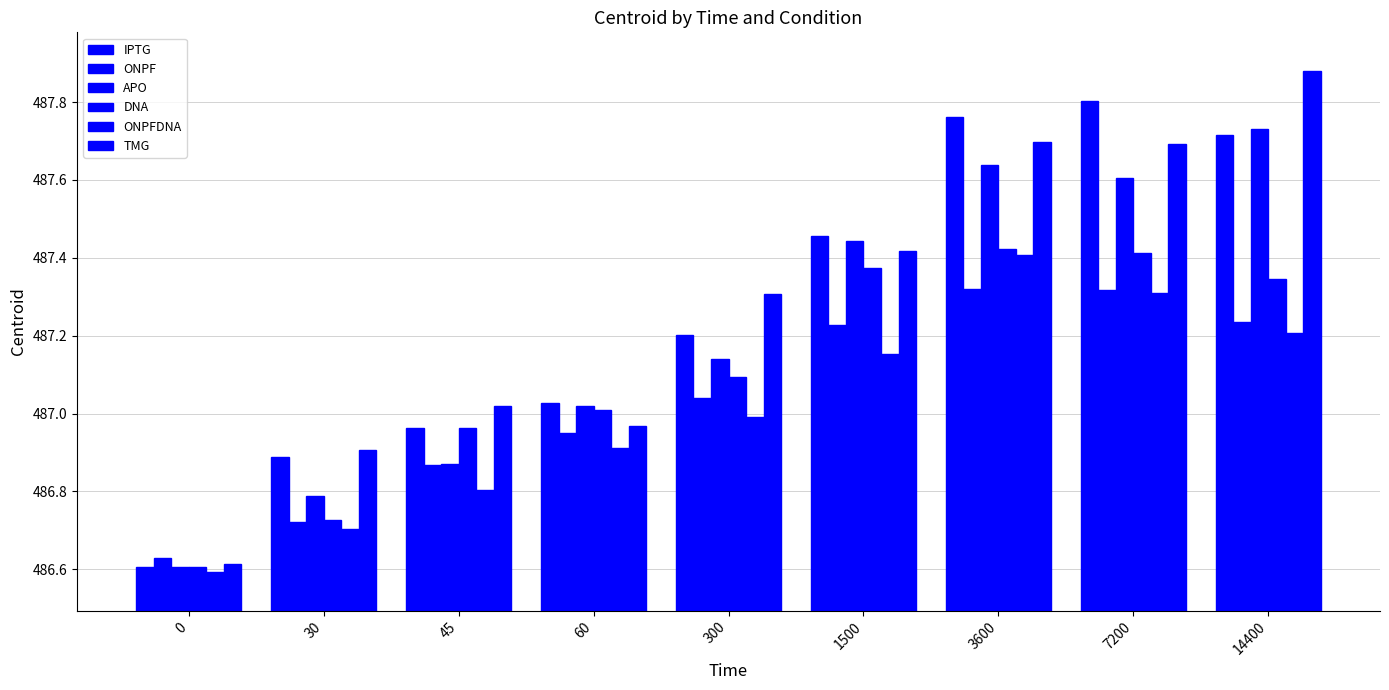

Reading left to right, extract all data points from this chart.

IPTG: 486.6	486.9	487.0	487.0	487.2	487.5	487.8	487.8	487.7
ONPF: 486.6	486.7	486.9	487.0	487.0	487.2	487.3	487.3	487.2
APO: 486.6	486.8	486.9	487.0	487.1	487.4	487.6	487.6	487.7
DNA: 486.6	486.7	487.0	487.0	487.1	487.4	487.4	487.4	487.3
ONPFDNA: 486.6	486.7	486.8	486.9	487.0	487.2	487.4	487.3	487.2
TMG: 486.6	486.9	487.0	487.0	487.3	487.4	487.7	487.7	487.9